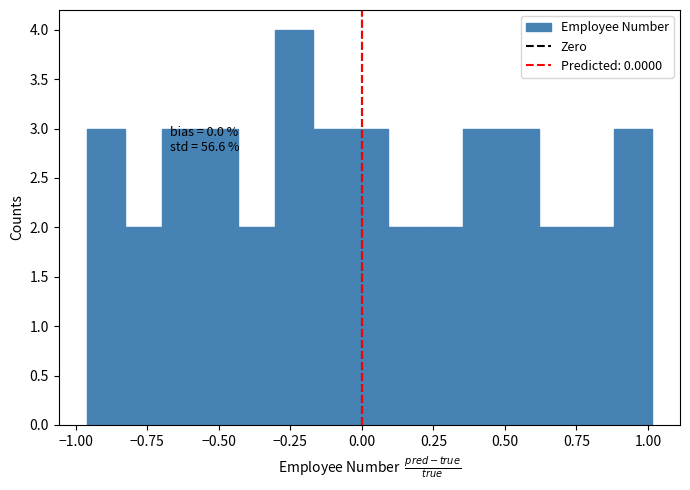

Around what value on the x-axis is the tallest bar? Give the approximate position of its centre, as read against the axis.

-0.25